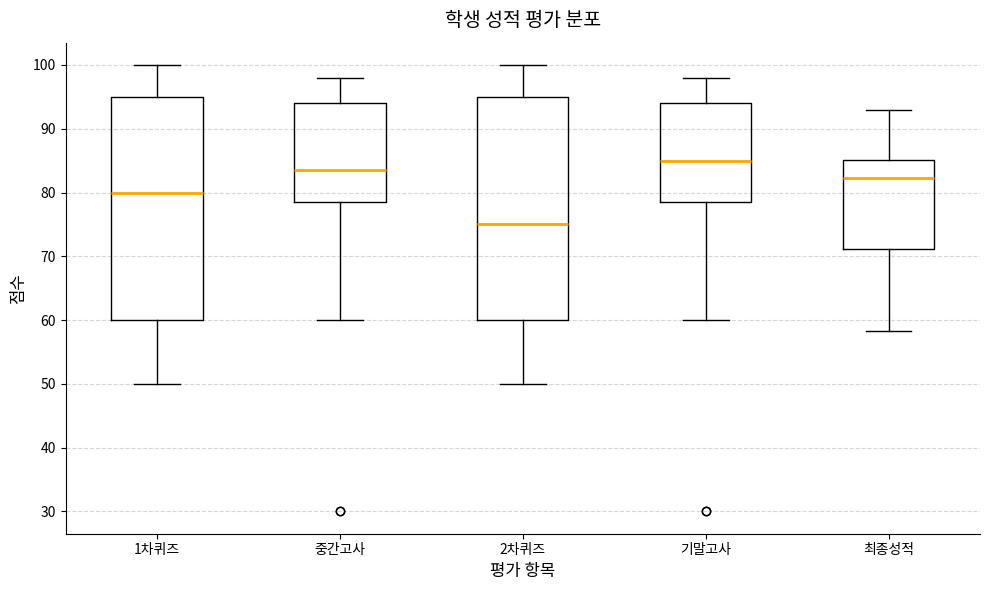

Where is the upper edge of the box for 2차퀴즈 on the y-axis? The values are not printed on the chart, so give them approximately, as read against the axis.

95